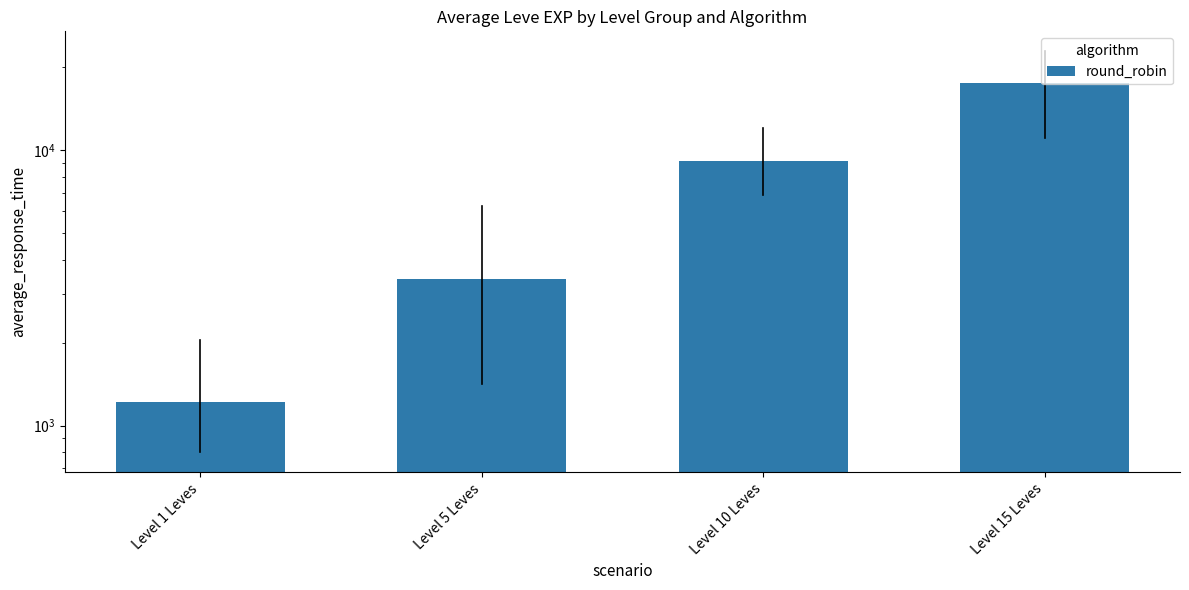

Does the chart contain any negative values?

No